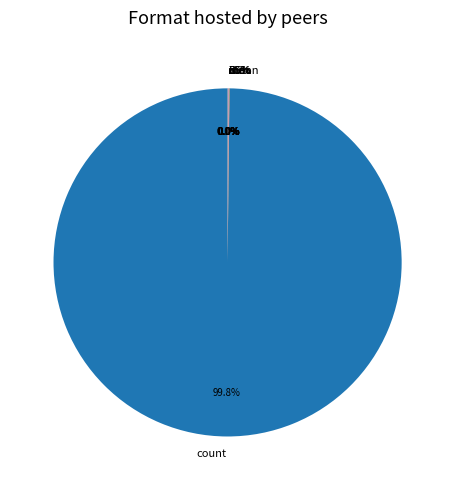

Count the number of slices in the pie.

8